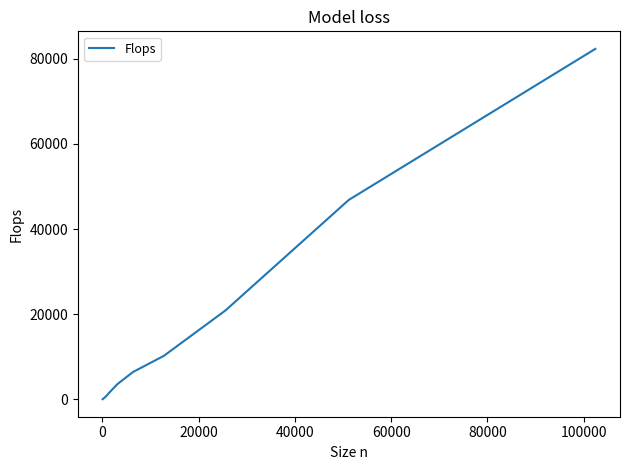

What is the greatest value displayed?

82331.7